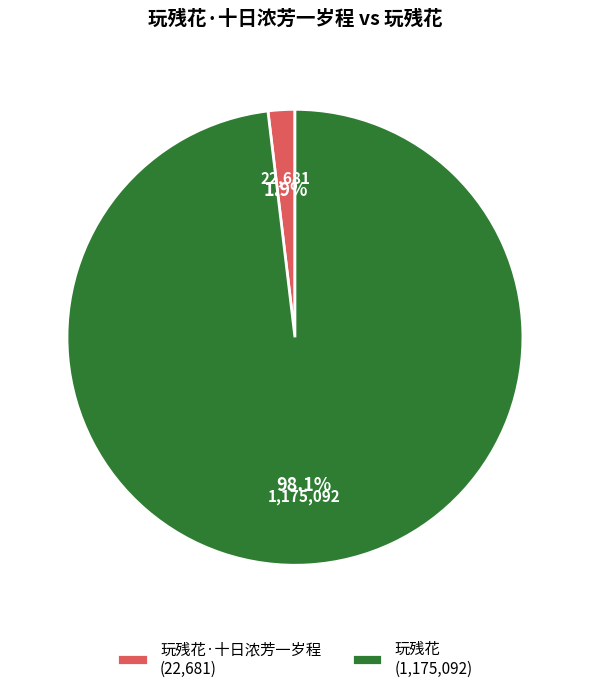

What is the majority slice?

玩残花 (1,175,092)